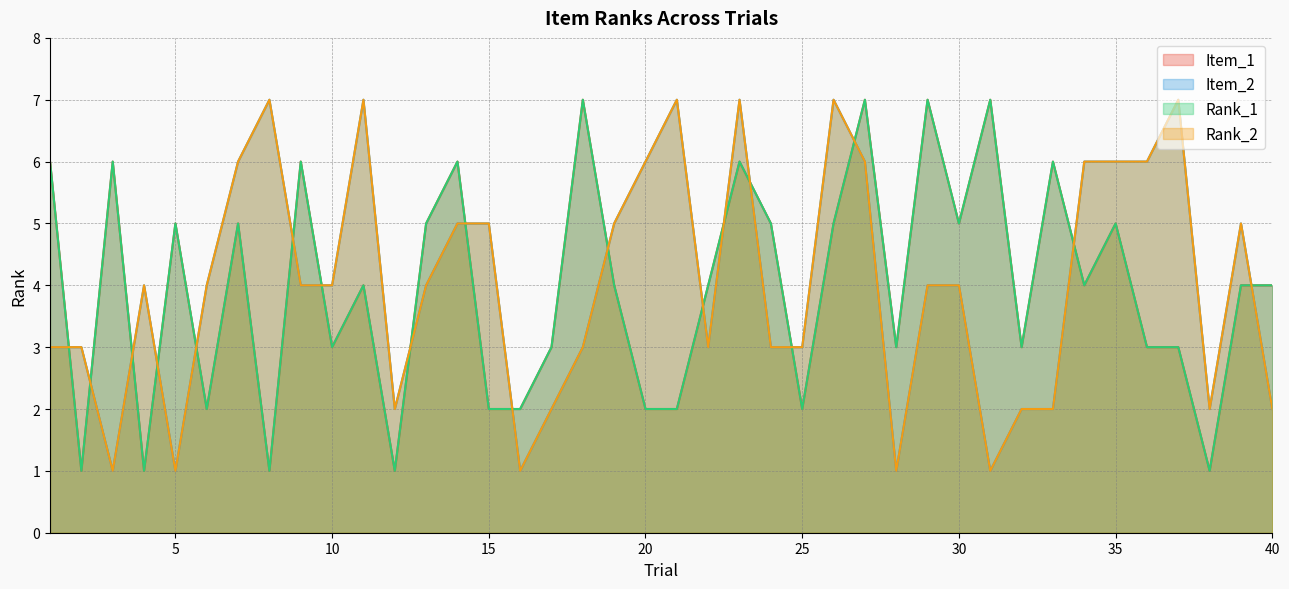

True or false: Item_1 and Rank_1 cross at least once.

False